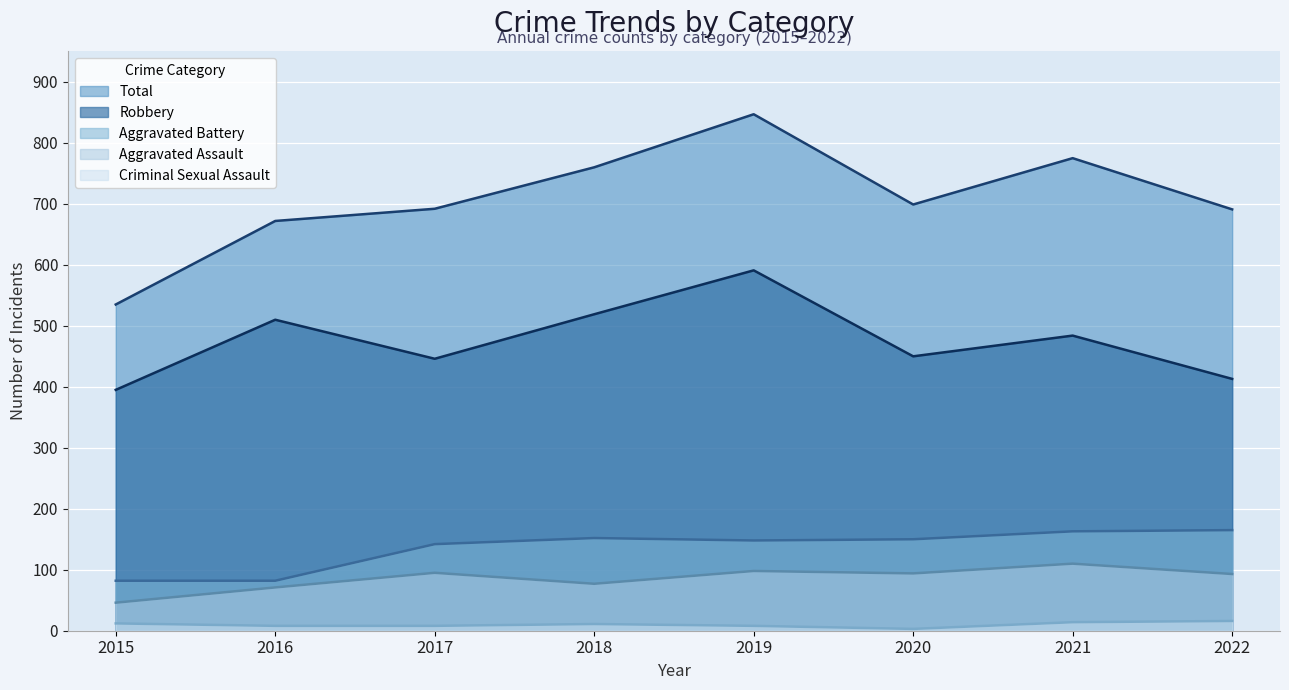

Reading left to right, extract all data points from this chart.

Aggravated Assault: 2015=46	2016=71	2017=95	2018=77	2019=98	2020=94	2021=110	2022=93
Aggravated Battery: 2015=82	2016=82	2017=142	2018=152	2019=148	2020=150	2021=163	2022=165
Criminal Sexual Assault: 2015=12	2016=8	2017=8	2018=11	2019=8	2020=3	2021=14	2022=16
Robbery: 2015=395	2016=510	2017=446	2018=519	2019=591	2020=450	2021=484	2022=413
Total: 2015=535	2016=672	2017=692	2018=760	2019=847	2020=699	2021=775	2022=691